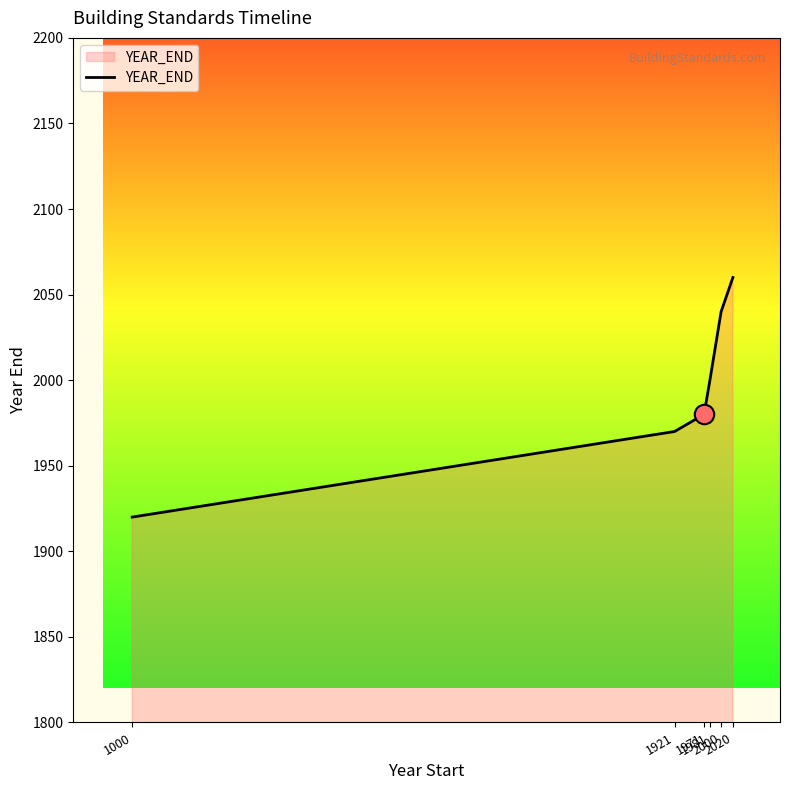

True or false: the data shows 1920 at 1000.

True